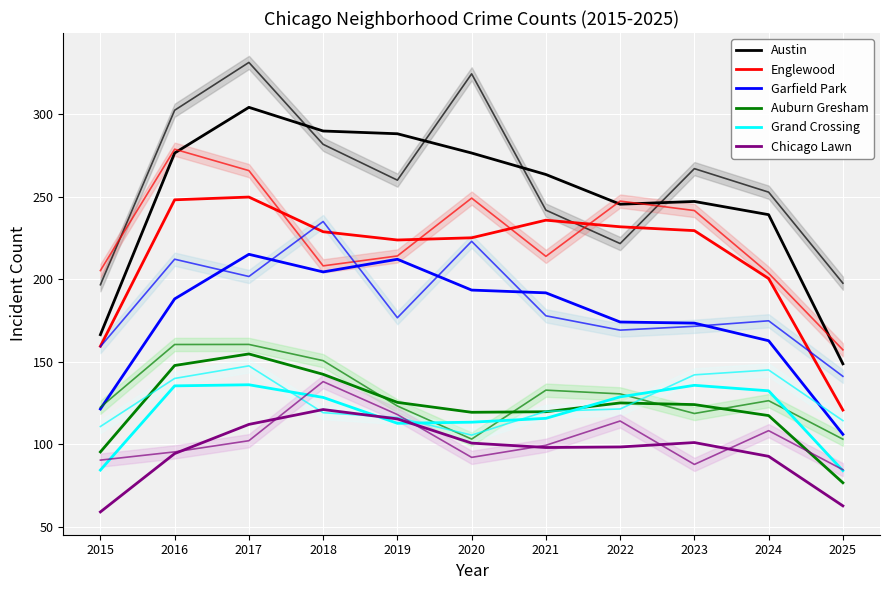

Rank the series at 2016 from highest to lowest value.

Austin, Englewood, Garfield Park, Auburn Gresham, Grand Crossing, Chicago Lawn